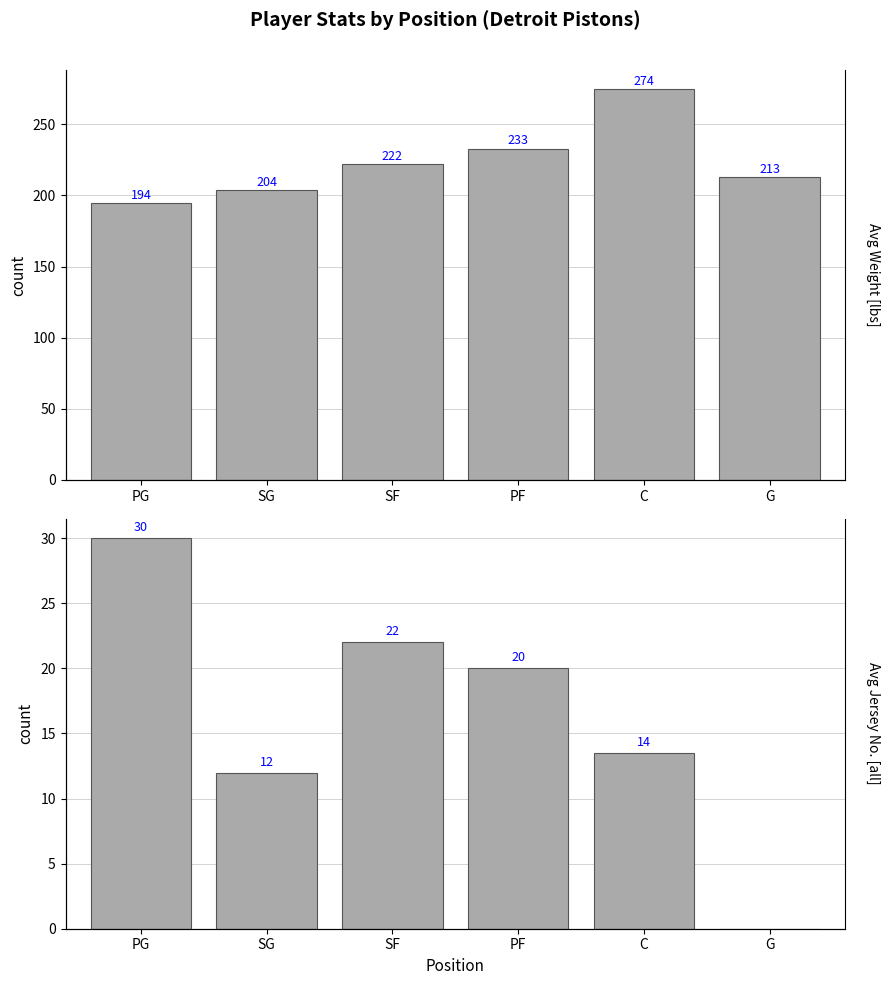

Reading left to right, transcribe all the data shown in this chart.

Avg Weight (lbs): 194.5	203.8	222.0	233.0	274.5	213.0
Avg Jersey No.: 30.0	12.0	22.0	20.0	13.5	0.0